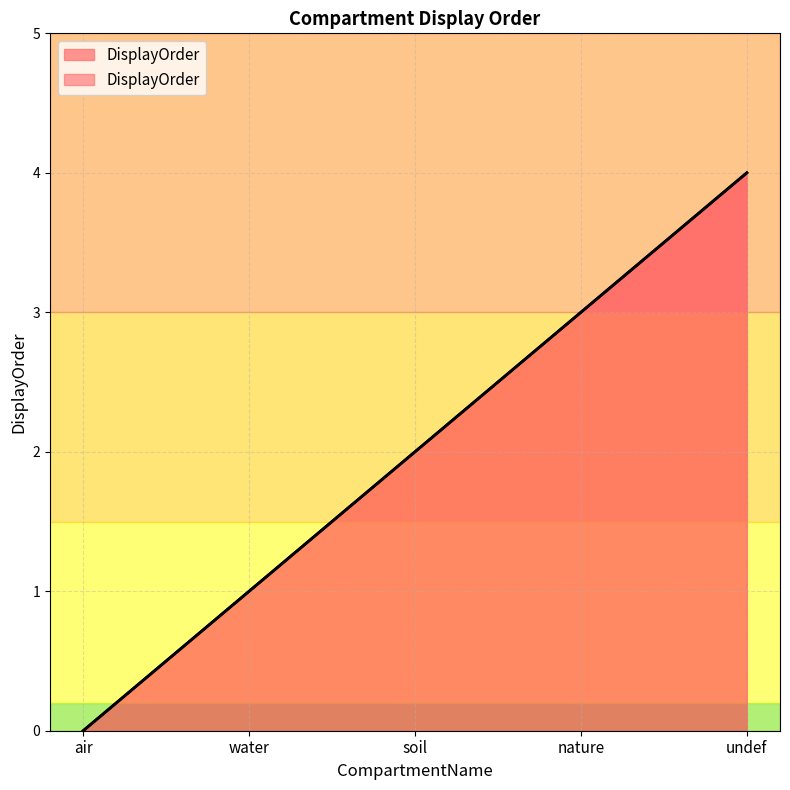

List the labels in order of value, largest first.

undef, nature, soil, water, air